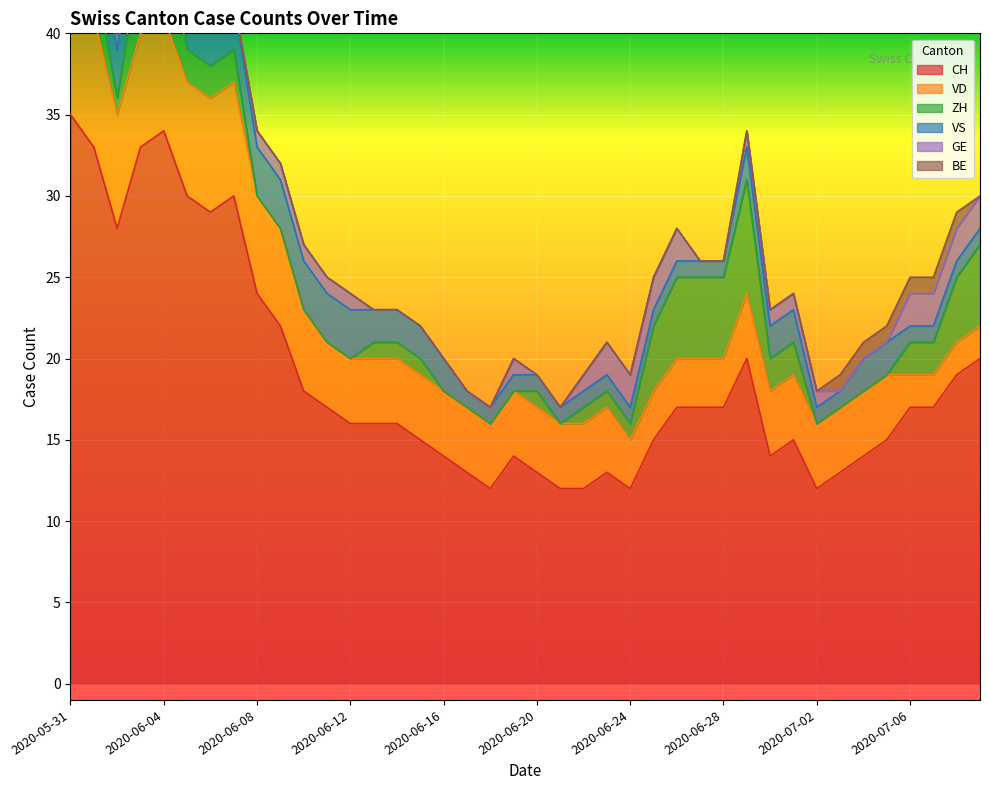

The GE series shows -1 at 2020-06-16. True or false?

False